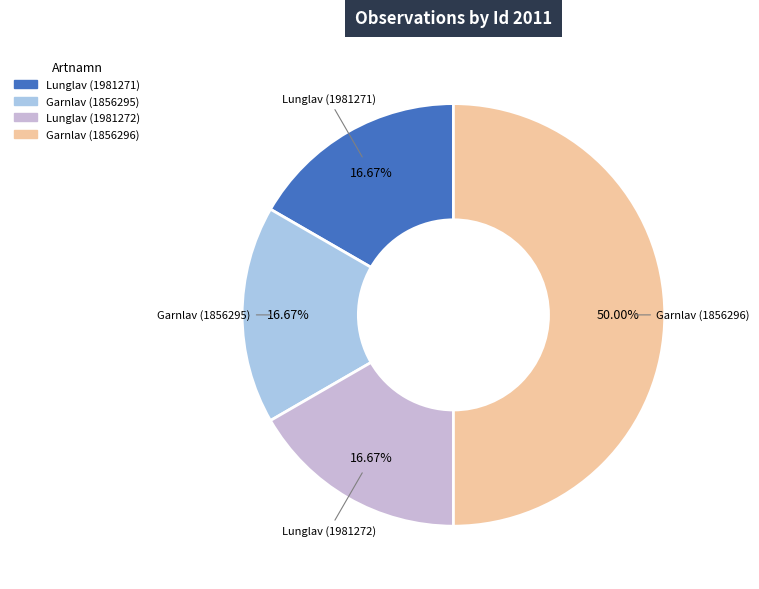

Does Lunglav (1981272) account for over 50% of the chart?

No